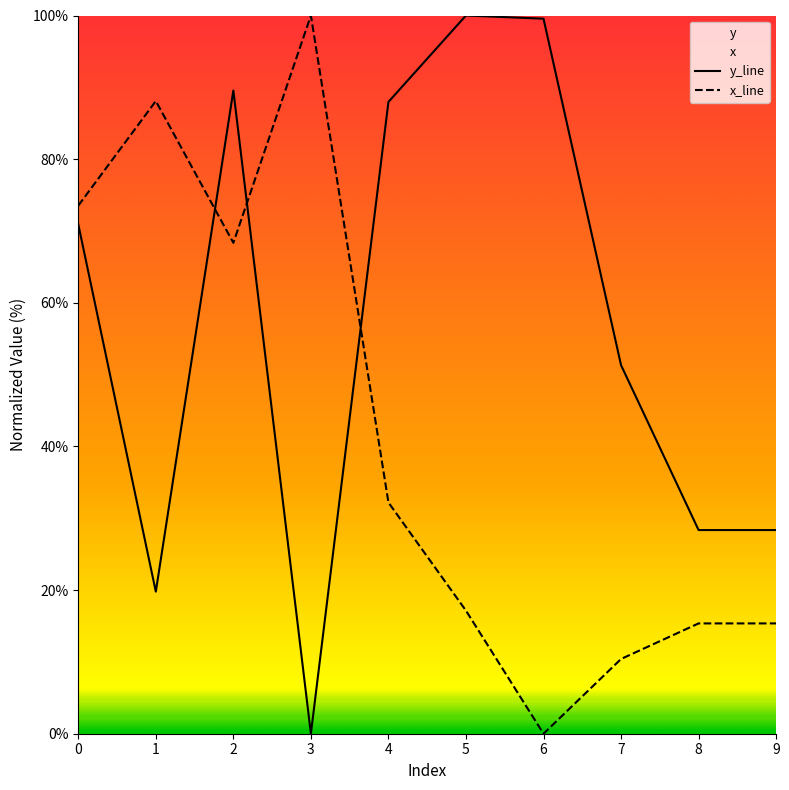

Which label corresponds to the largest value in the chart?

5